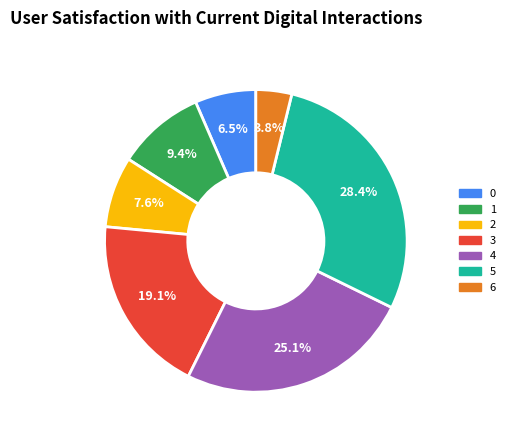

To the nearest percent, what percentage of the pie is 6?

4%